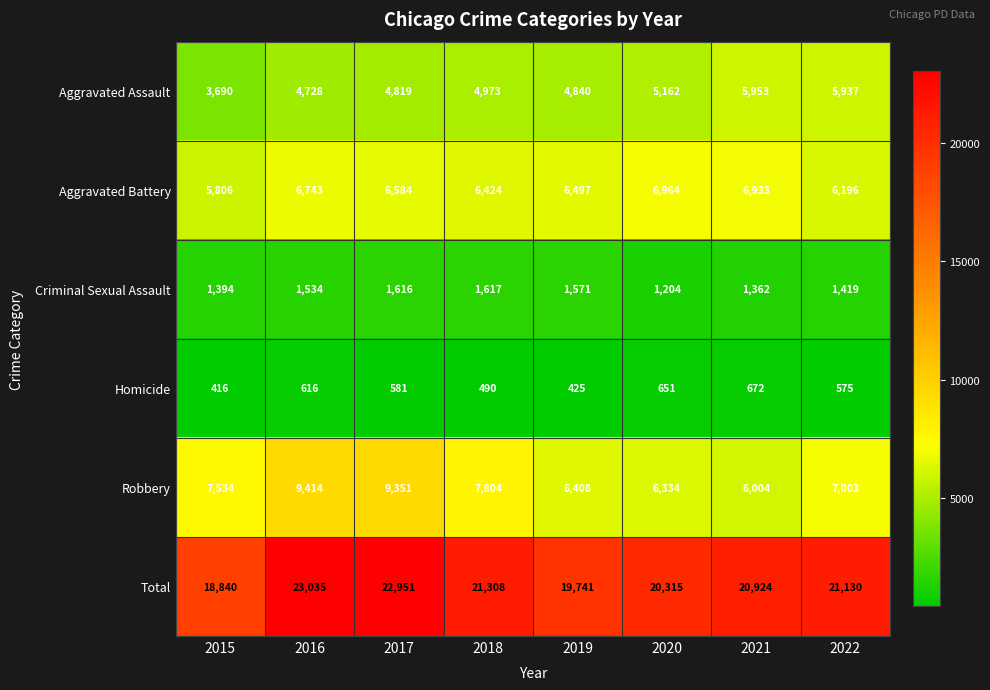

Where does the Total series first go above 21130?

2016